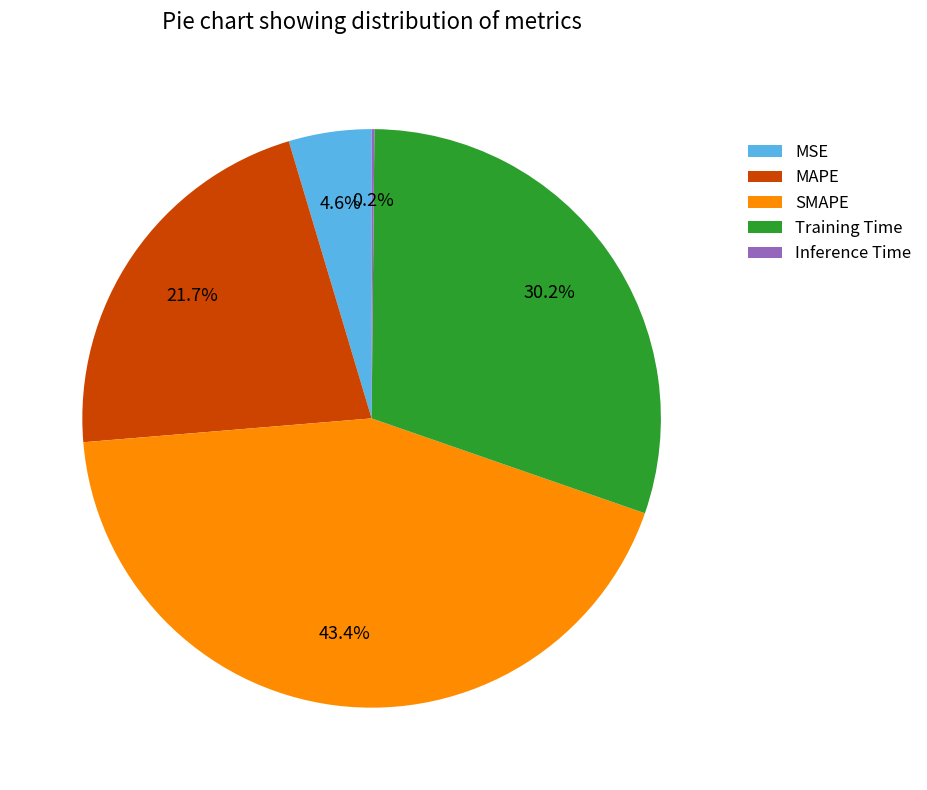

Which has a higher value, Training Time or MSE?

Training Time